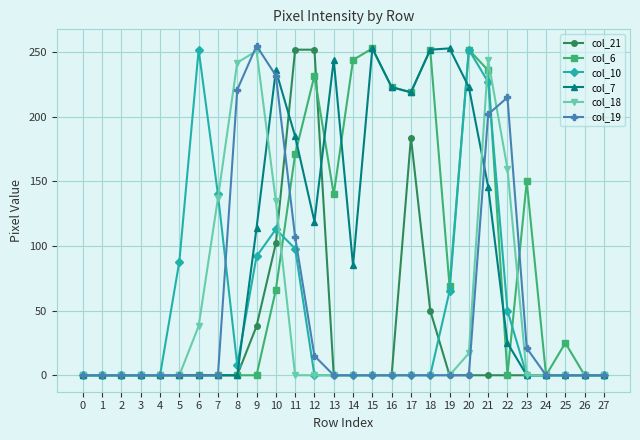

True or false: col_6 has more than 0 points higher than both neighbors.

True